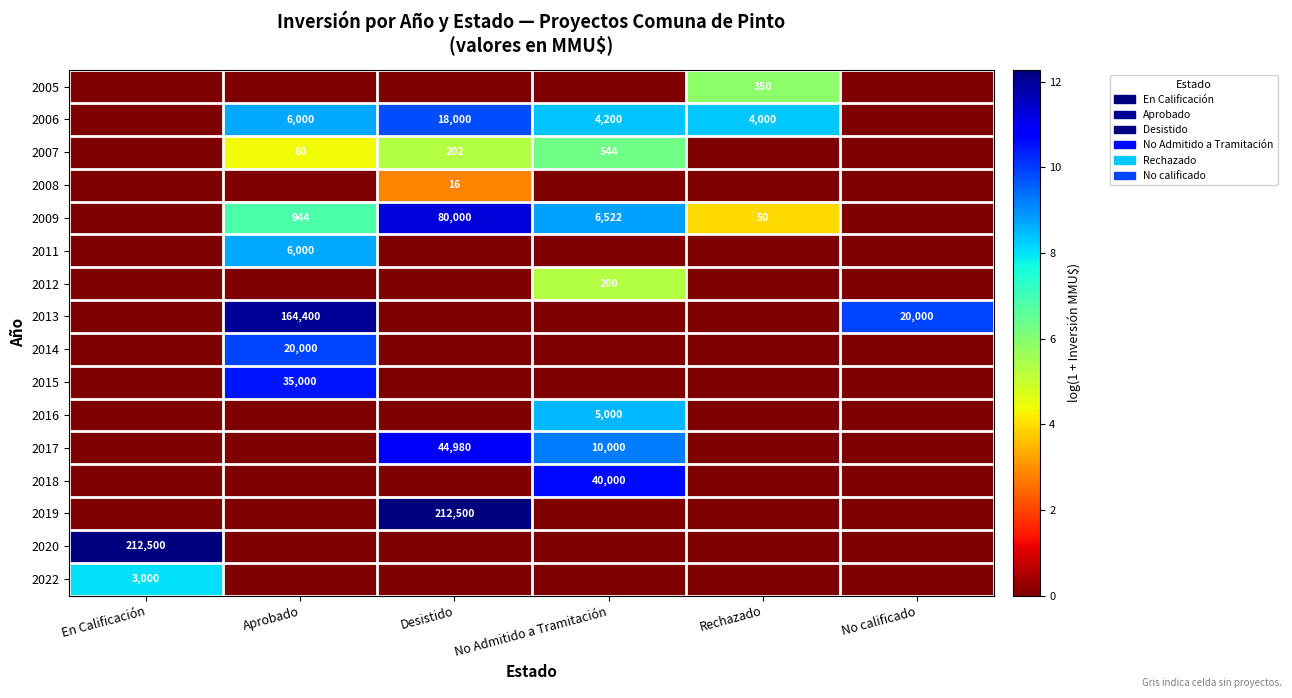

True or false: 2013 has a value of 223950 at Aprobado.

False